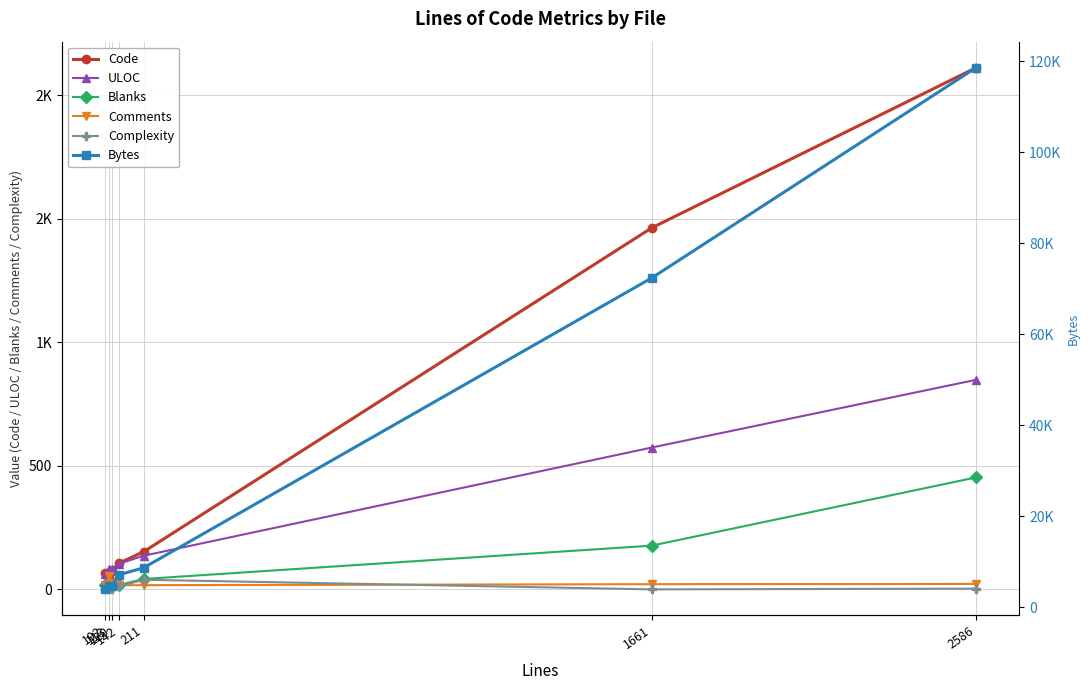

True or false: Comments has more than 0 points higher than both neighbors.

True